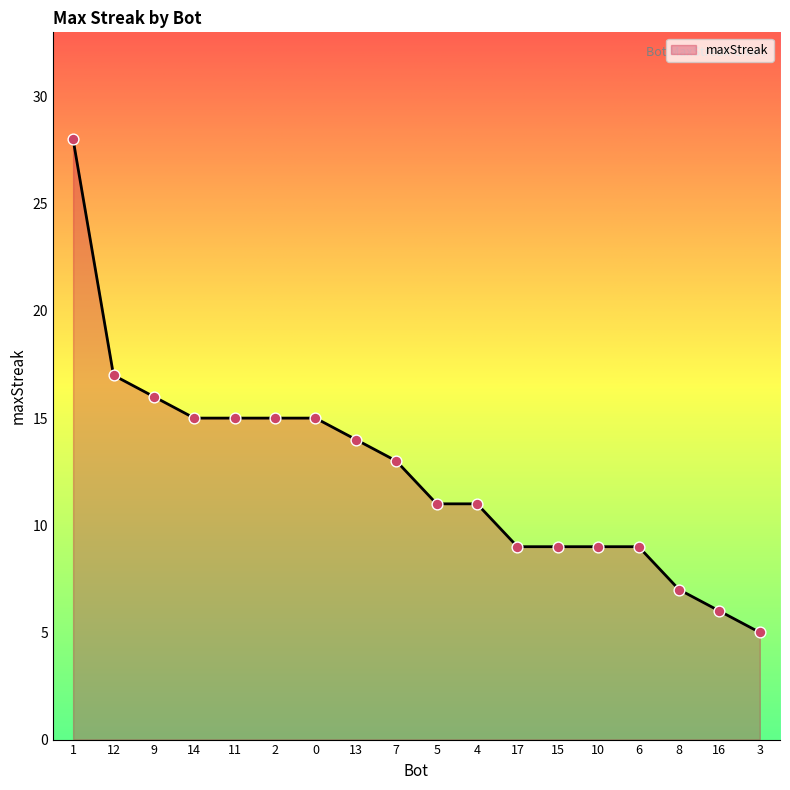

What is the change in value from 1 to 17?

-19